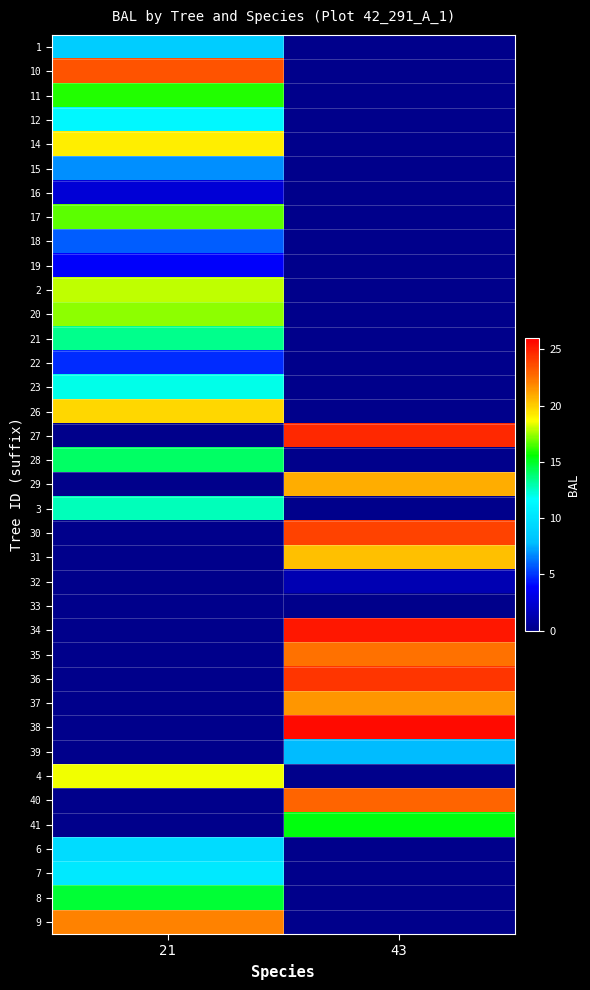

At which label does 1 reach its peak?

21